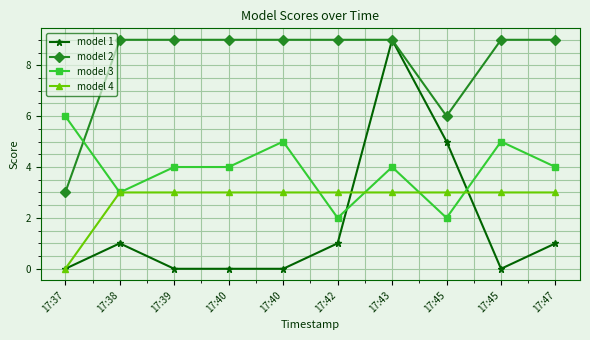

What are all the series names shown in the legend?

model 1, model 2, model 3, model 4